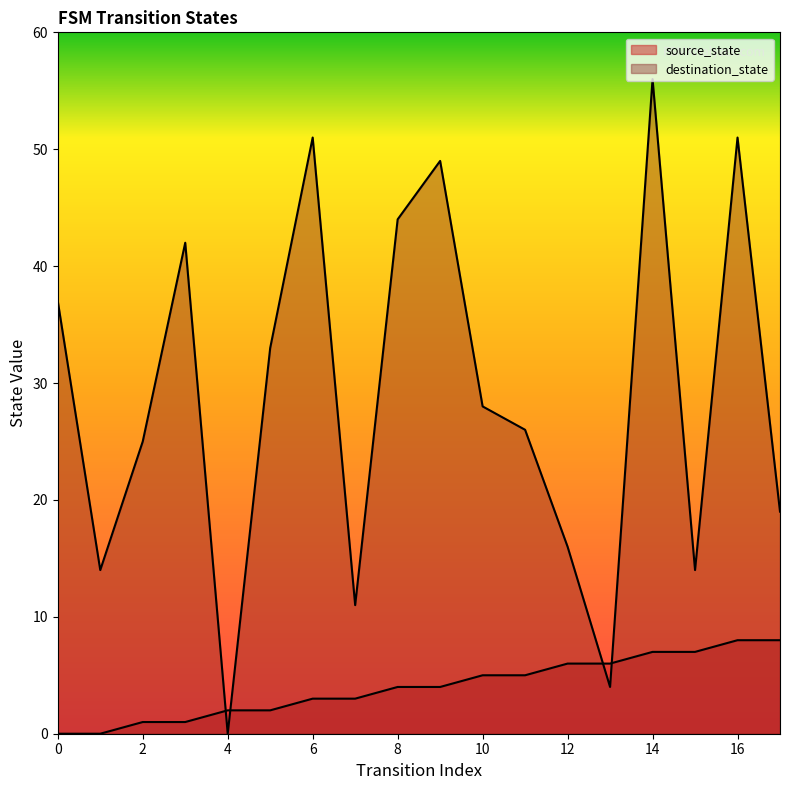

True or false: destination_state and source_state intersect in this chart.

True